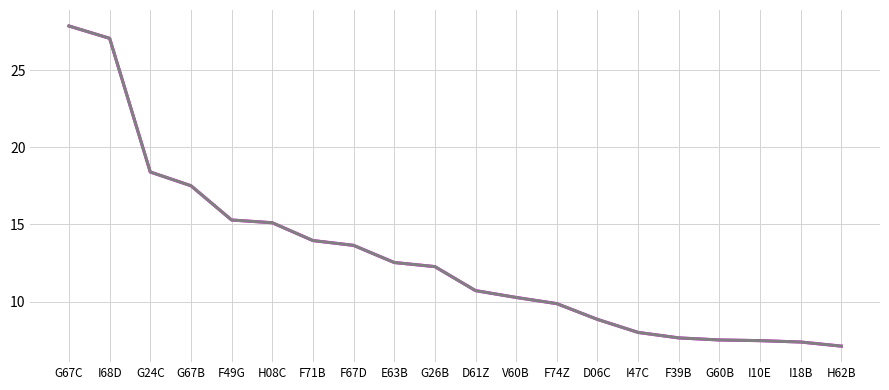

Does the chart have visible grid lines?

Yes